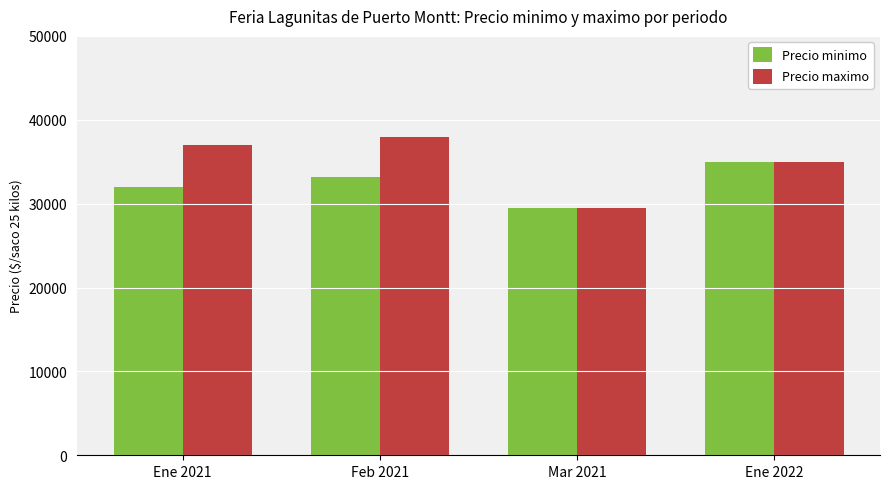

How many values in the Precio minimo series are below 33200?

2